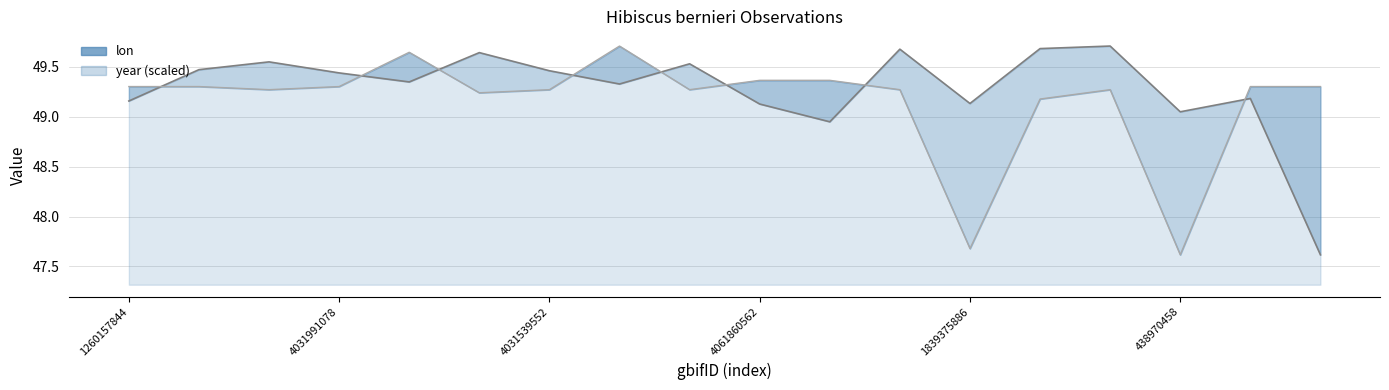

Is it true that lon equals 49.5 at 4061973675?

True